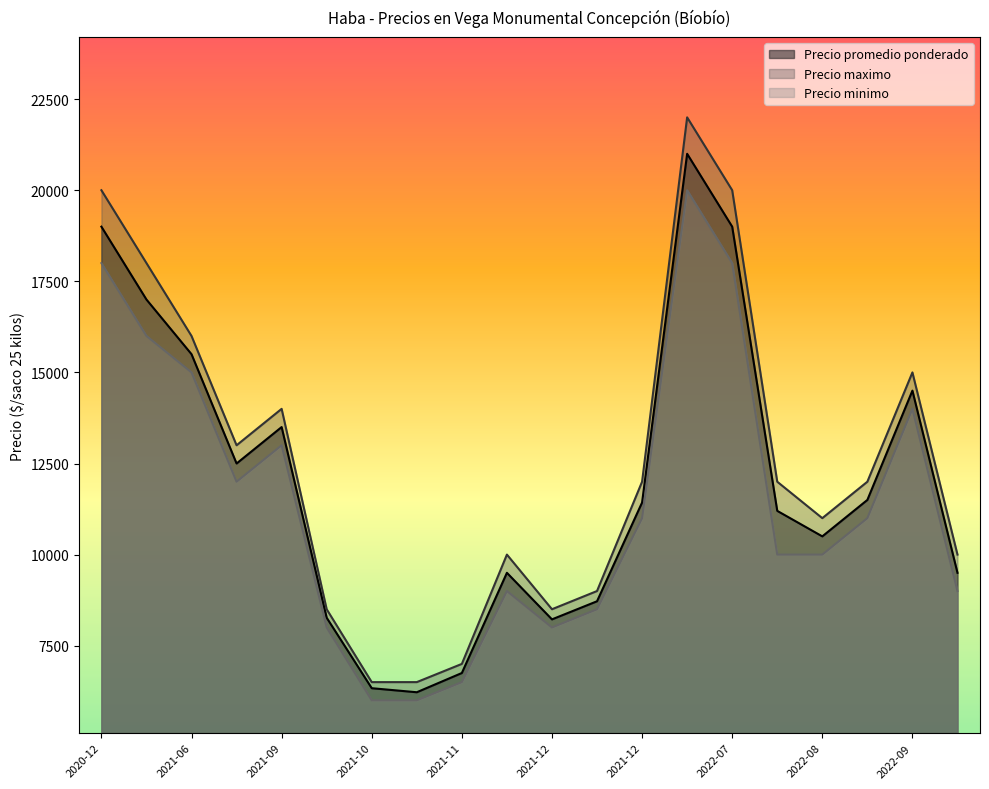

What is the difference between the highest and lowest values at 2021-04-30?

2000